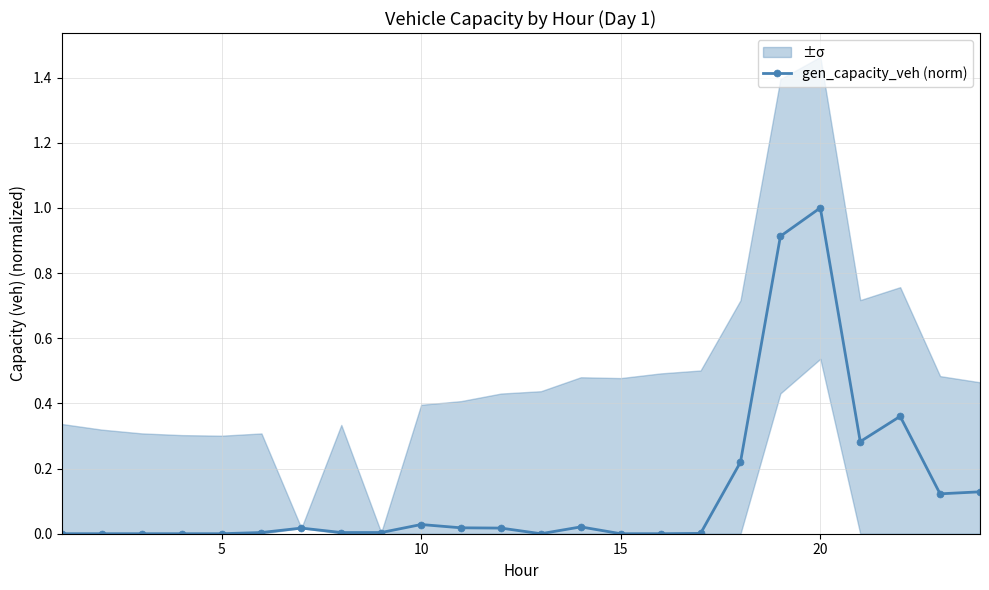

True or false: gen_capacity_veh (norm) has more than 1 points higher than both neighbors.

True